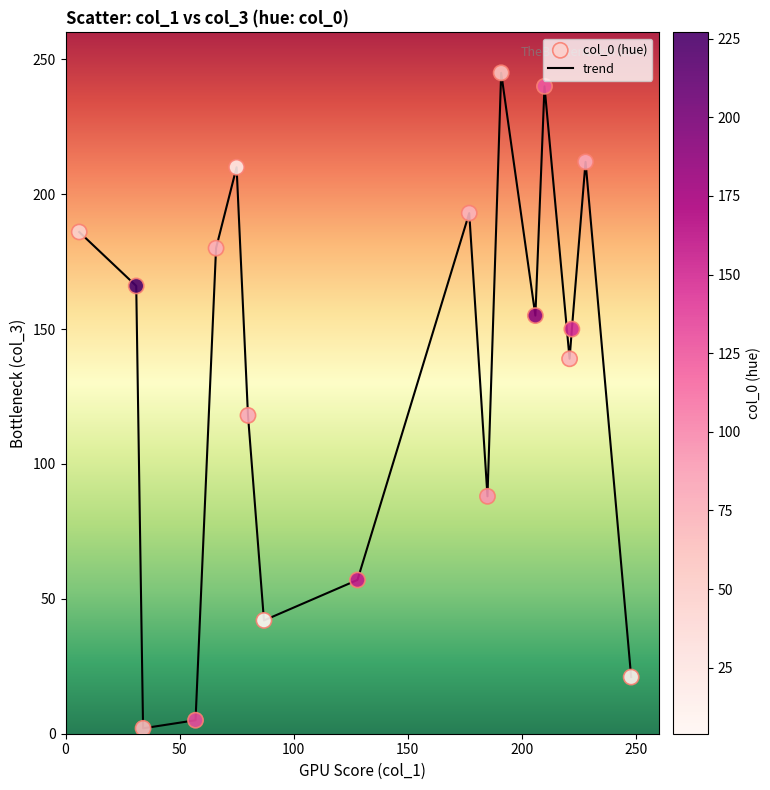

What is the difference between the maximum and minimum values?

243